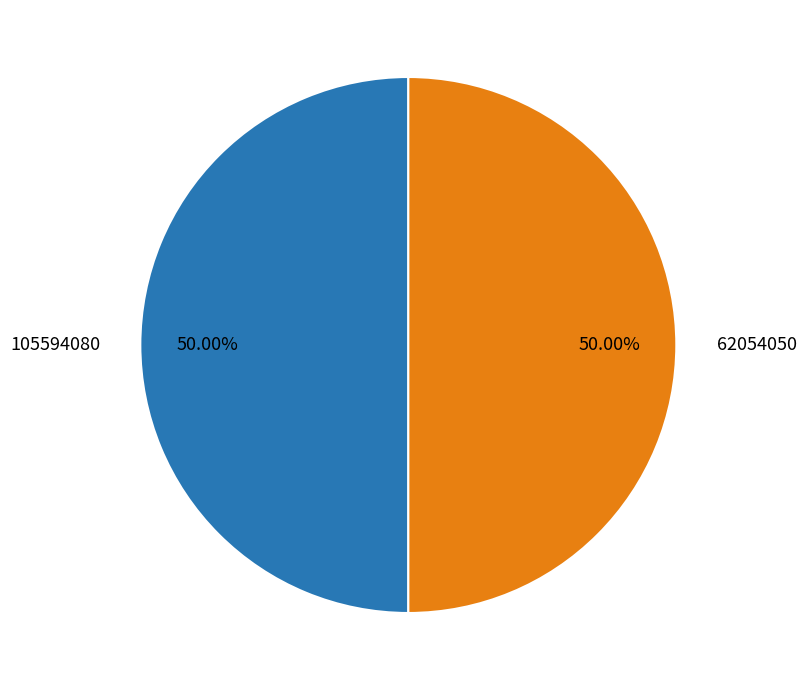

Approximately how many times larger is the value at 105594080 compared to 62054050?

1.0